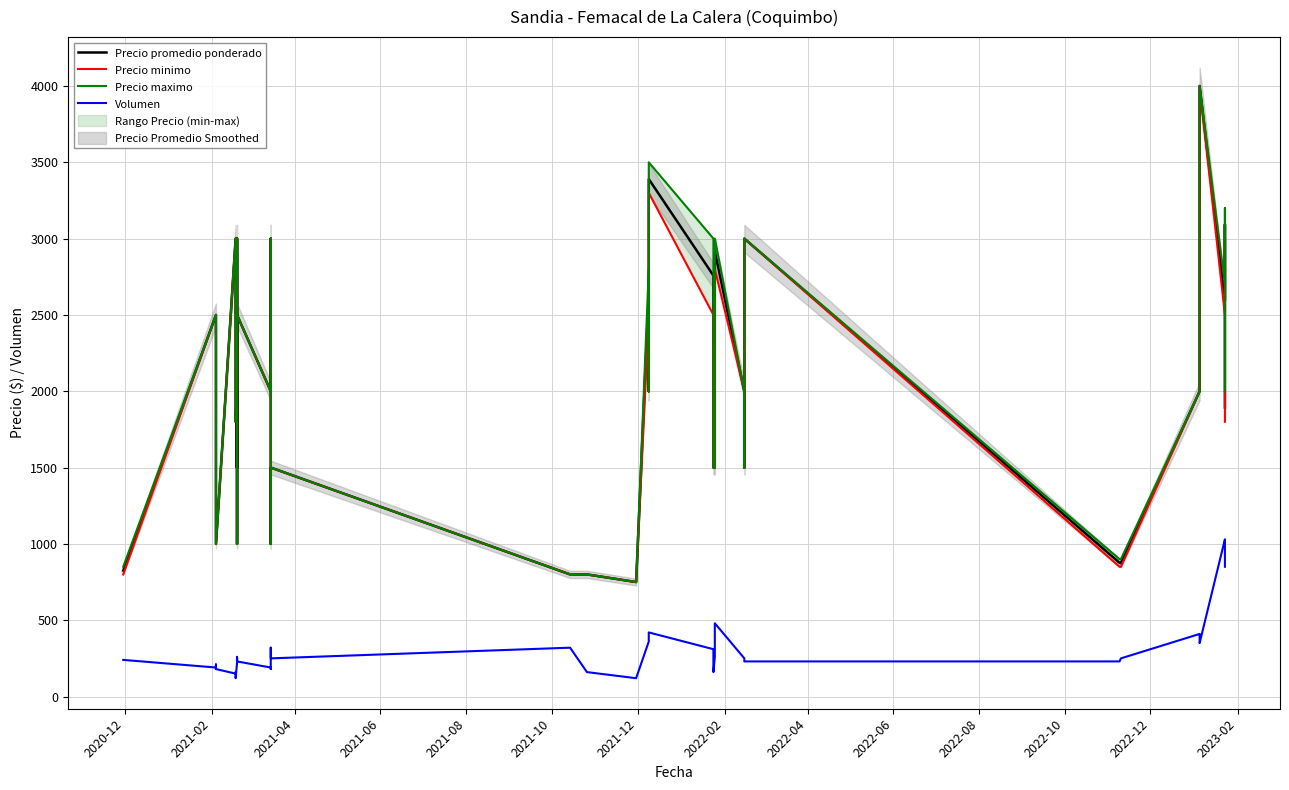

How many values in the Precio minimo series exceed 2000?

15